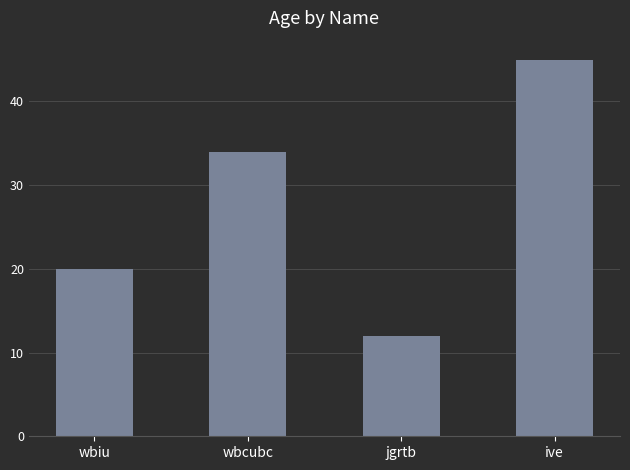

How many bars are there in total?

4